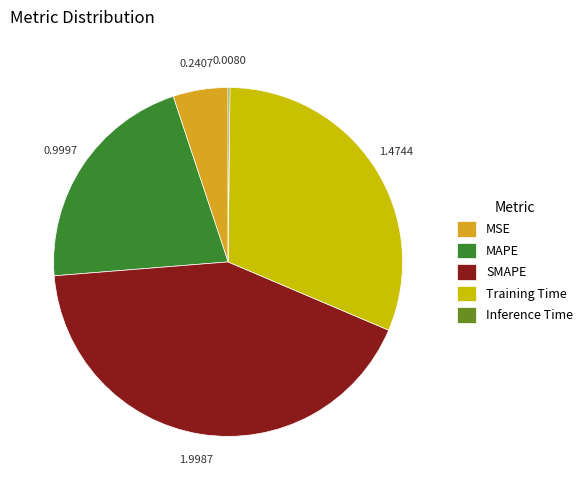

Do MSE and SMAPE together represent more than half of the pie?

No